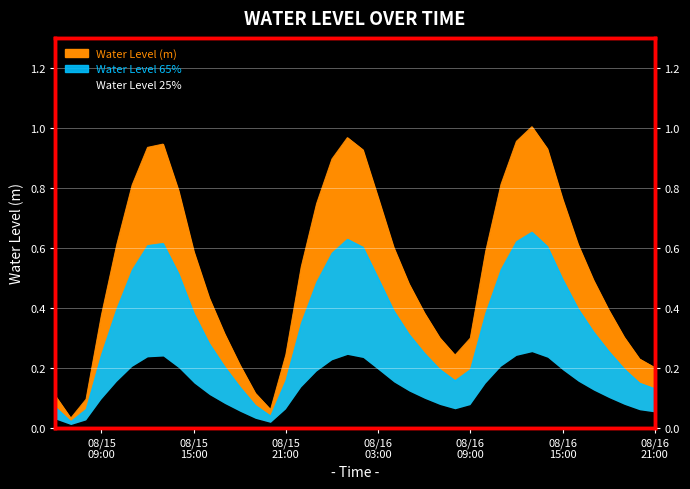

Is it true that the value at 2025-08-15 18:00:00 is 0.3?

False